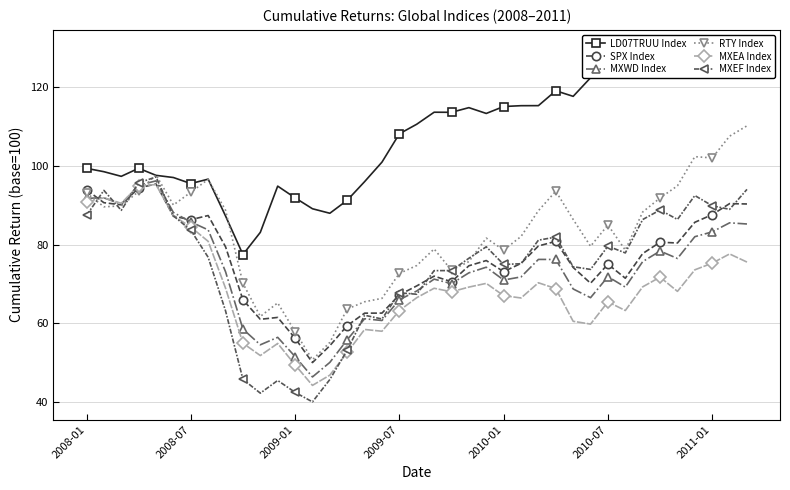

Read the RTY Index value at 23.

81.6